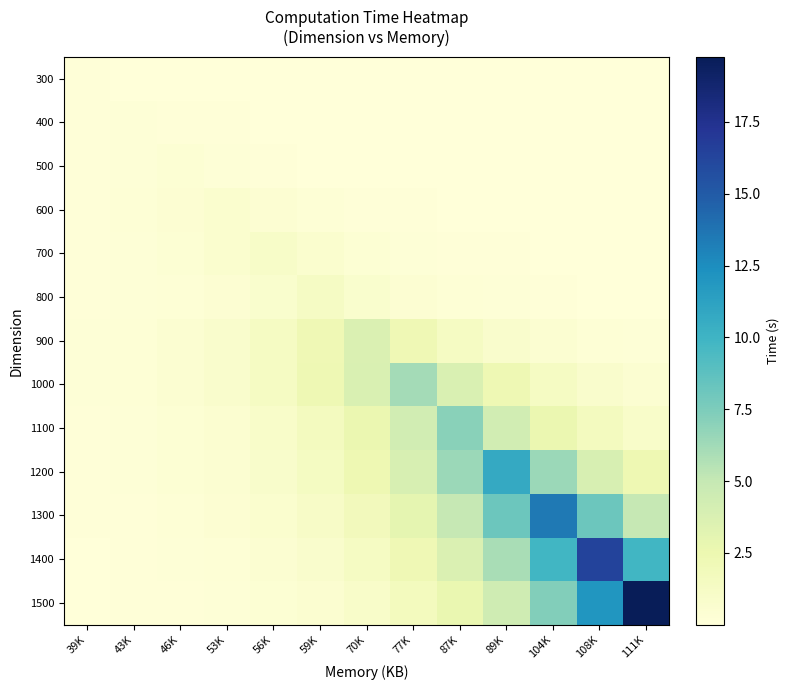

Reading left to right, what are all the values shown in this chart?

300: 39K=0.1	43K=0.1	46K=0.0	53K=0.0	56K=0.0	59K=0.0	70K=0.0	77K=0.0	87K=0.0	89K=0.0	104K=0.0	108K=0.0	111K=0.0
400: 39K=0.1	43K=0.2	46K=0.1	53K=0.1	56K=0.0	59K=0.0	70K=0.0	77K=0.0	87K=0.0	89K=0.0	104K=0.0	108K=0.0	111K=0.0
500: 39K=0.1	43K=0.2	46K=0.3	53K=0.2	56K=0.1	59K=0.1	70K=0.0	77K=0.0	87K=0.0	89K=0.0	104K=0.0	108K=0.0	111K=0.0
600: 39K=0.1	43K=0.2	46K=0.4	53K=0.6	56K=0.4	59K=0.2	70K=0.1	77K=0.1	87K=0.1	89K=0.0	104K=0.0	108K=0.0	111K=0.0
700: 39K=0.1	43K=0.2	46K=0.4	53K=0.6	56K=1.0	59K=0.6	70K=0.4	77K=0.2	87K=0.1	89K=0.1	104K=0.1	108K=0.0	111K=0.0
800: 39K=0.1	43K=0.2	46K=0.3	53K=0.5	56K=0.8	59K=1.2	70K=0.8	77K=0.5	87K=0.3	89K=0.2	104K=0.1	108K=0.1	111K=0.0
900: 39K=0.2	43K=0.3	46K=0.5	53K=0.8	56K=1.3	59K=2.2	70K=3.7	77K=2.2	87K=1.3	89K=0.8	104K=0.5	108K=0.3	111K=0.2
1000: 39K=0.2	43K=0.3	46K=0.5	53K=0.8	56K=1.4	59K=2.3	70K=3.7	77K=6.1	87K=3.7	89K=2.3	104K=1.4	108K=0.8	111K=0.5
1100: 39K=0.1	43K=0.2	46K=0.4	53K=0.6	56K=1.0	59K=1.6	70K=2.6	77K=4.3	87K=7.1	89K=4.3	104K=2.6	108K=1.6	111K=1.0
1200: 39K=0.1	43K=0.2	46K=0.3	53K=0.5	56K=0.9	59K=1.4	70K=2.4	77K=3.9	87K=6.5	89K=10.7	104K=6.5	108K=3.9	111K=2.4
1300: 39K=0.1	43K=0.1	46K=0.2	53K=0.4	56K=0.7	59K=1.1	70K=1.8	77K=3.0	87K=4.9	89K=8.2	104K=13.4	108K=8.2	111K=4.9
1400: 39K=0.1	43K=0.1	46K=0.2	53K=0.3	56K=0.5	59K=0.8	70K=1.3	77K=2.2	87K=3.6	89K=6.0	104K=9.9	108K=16.3	111K=9.9
1500: 39K=0.0	43K=0.1	46K=0.1	53K=0.2	56K=0.4	59K=0.6	70K=1.0	77K=1.6	87K=2.7	89K=4.4	104K=7.3	108K=12.0	111K=19.8